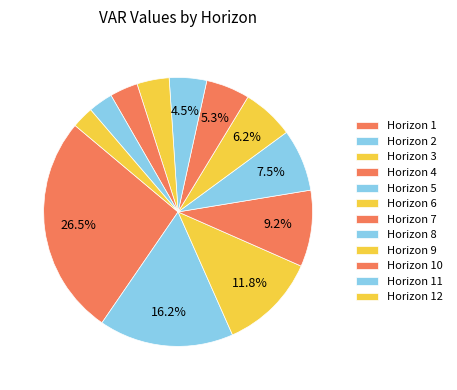

What is the smallest slice in the pie chart?

12